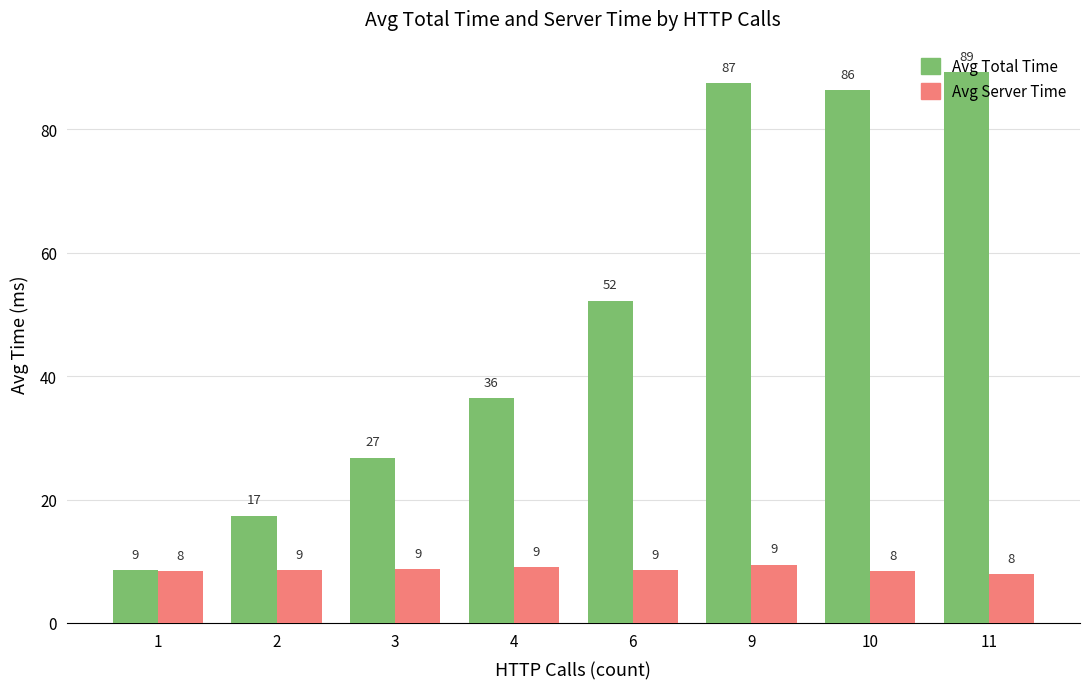

What is the value of the Avg Server Time bar at the 2nd from the left?

8.5